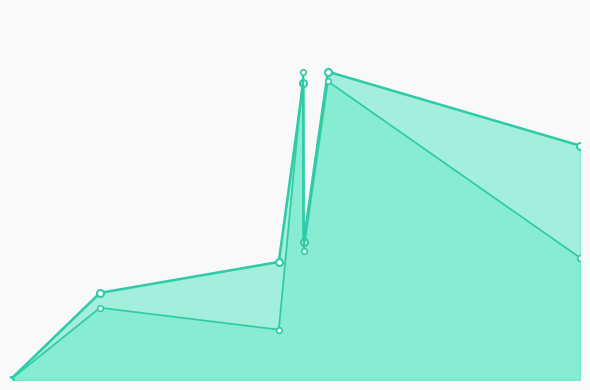

Which series ends up on top after the final intersection of mag_line and magerr_line?

mag_line